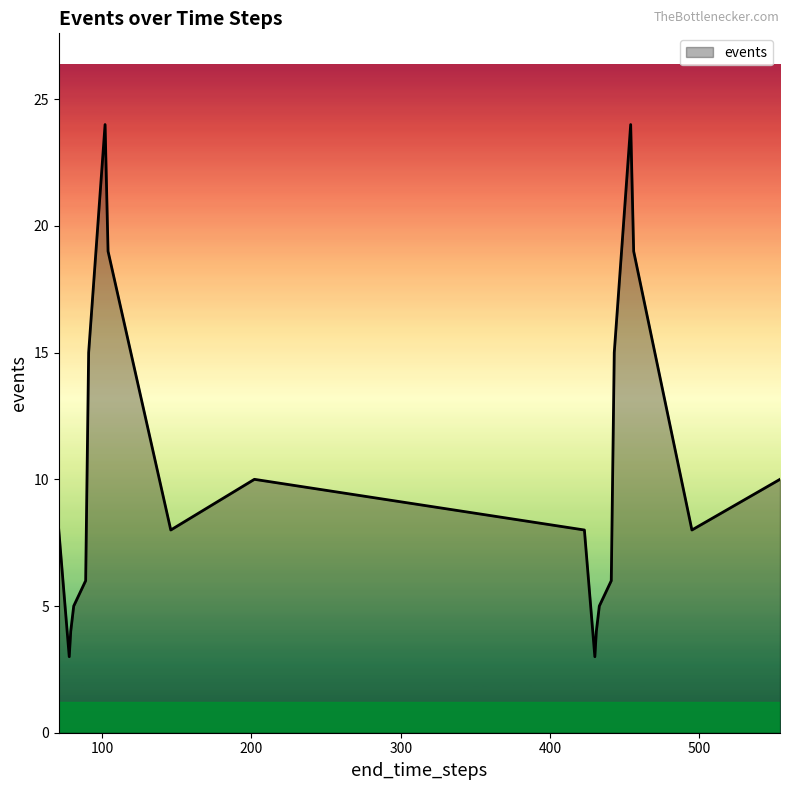

What is the smallest value displayed?

3